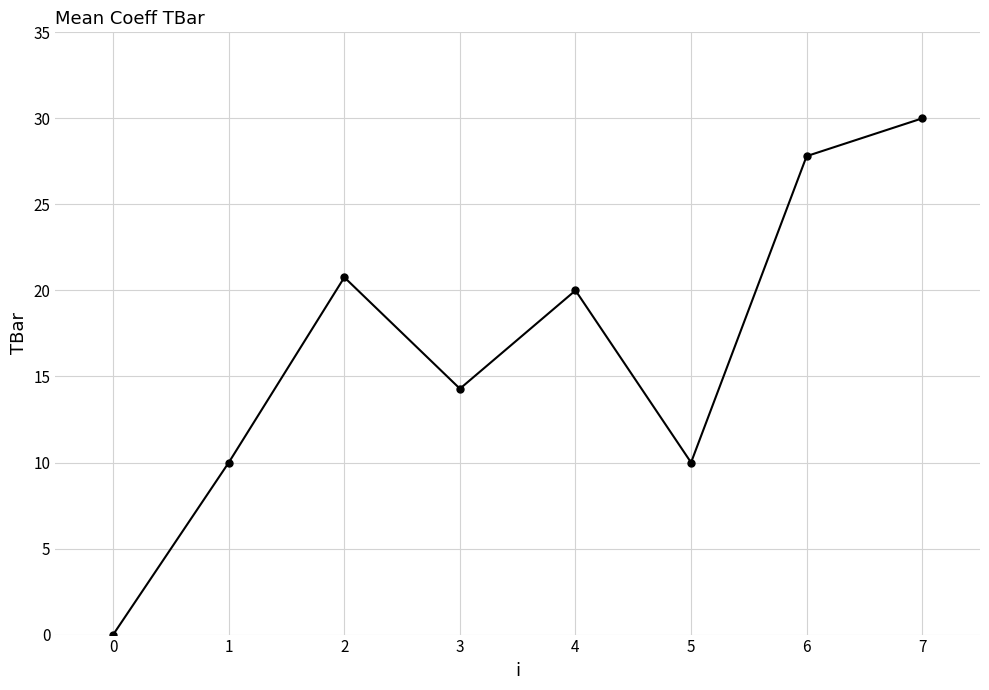

Where is the first local maximum?

2